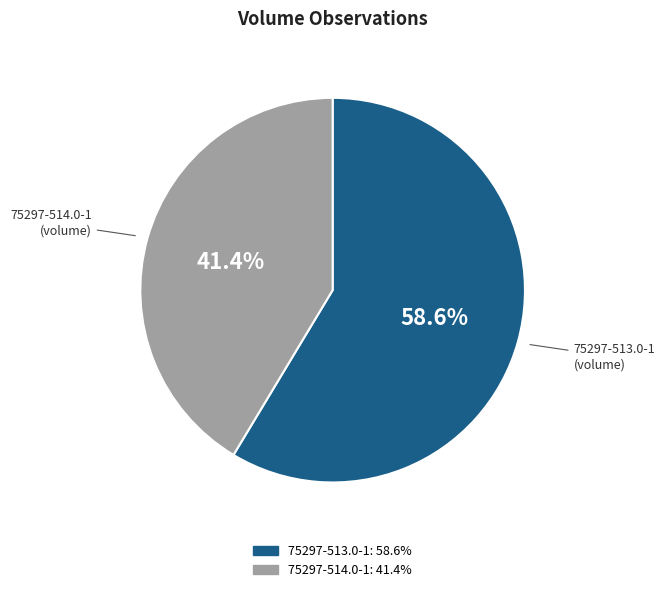

How much of the chart is everything except 75297-514.0-1?

58.6%